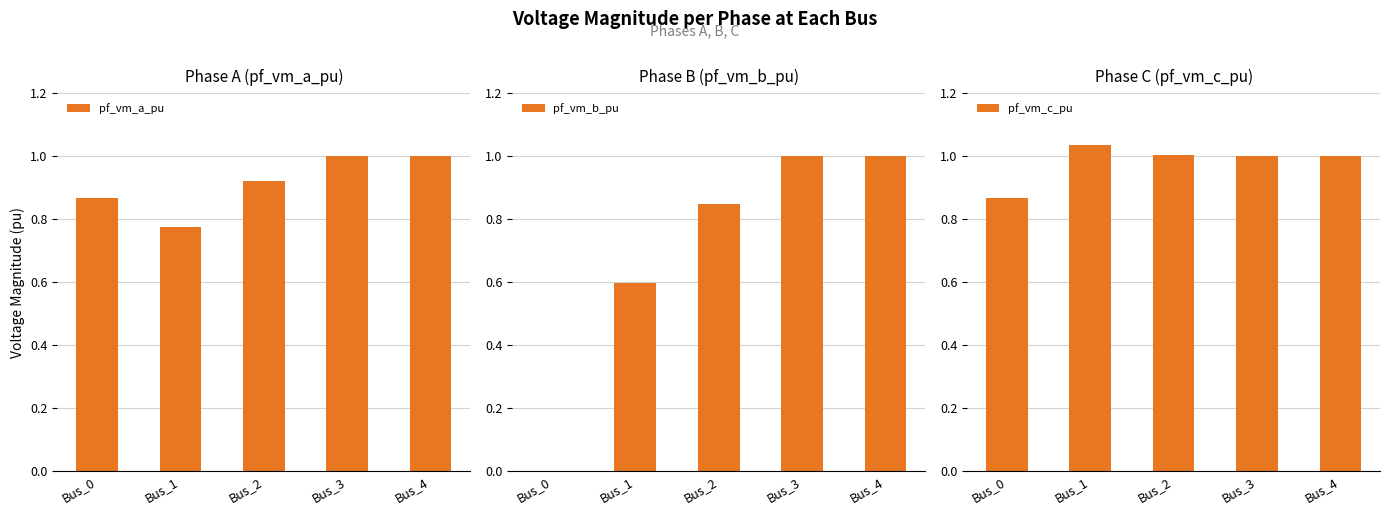

At which category is the sum across all series the highest?

Bus_3